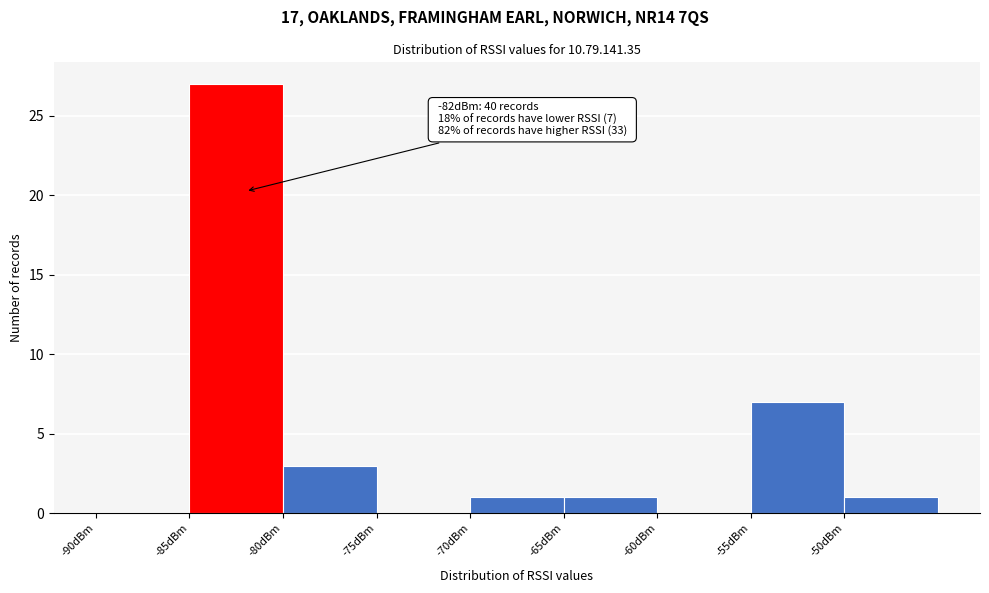

Over which range of the x-axis is the bar tallest?

-85 to -80